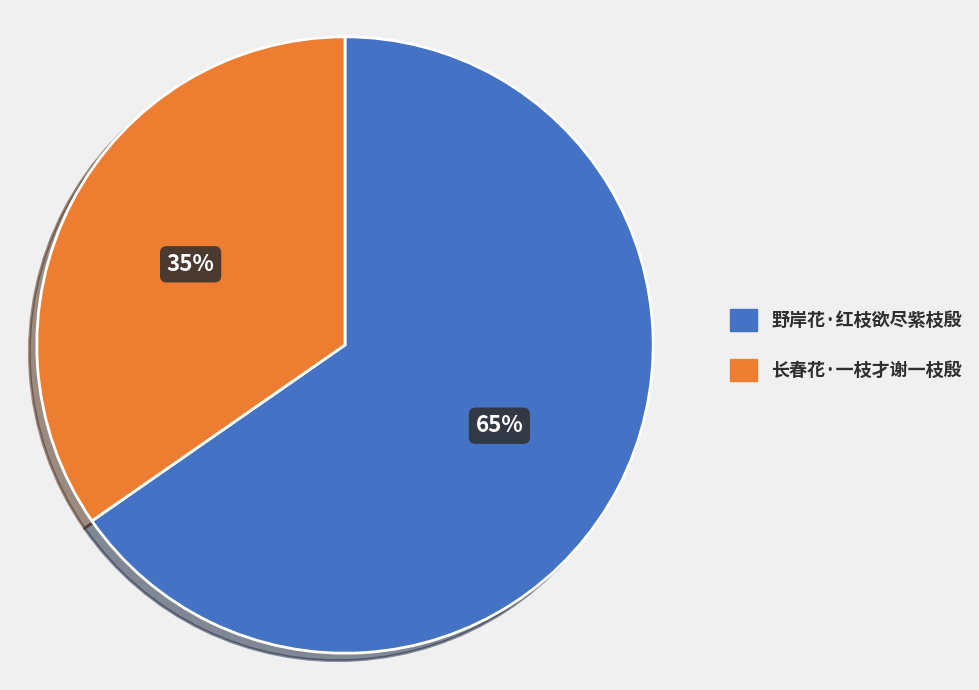

Count the number of slices in the pie.

2